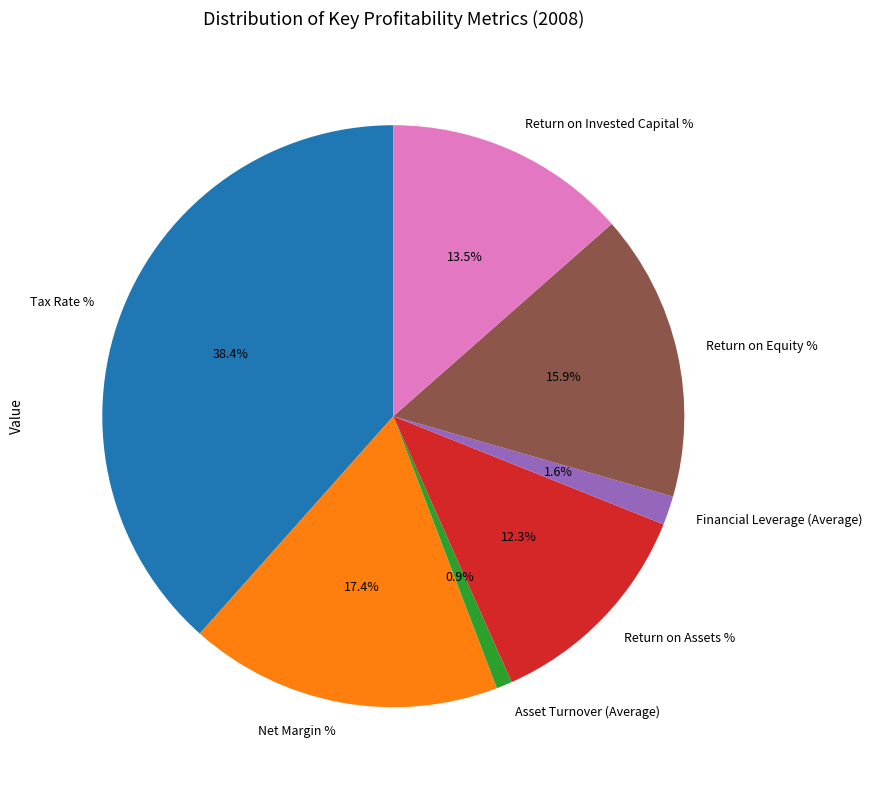

Which slice is the largest?

Tax Rate %